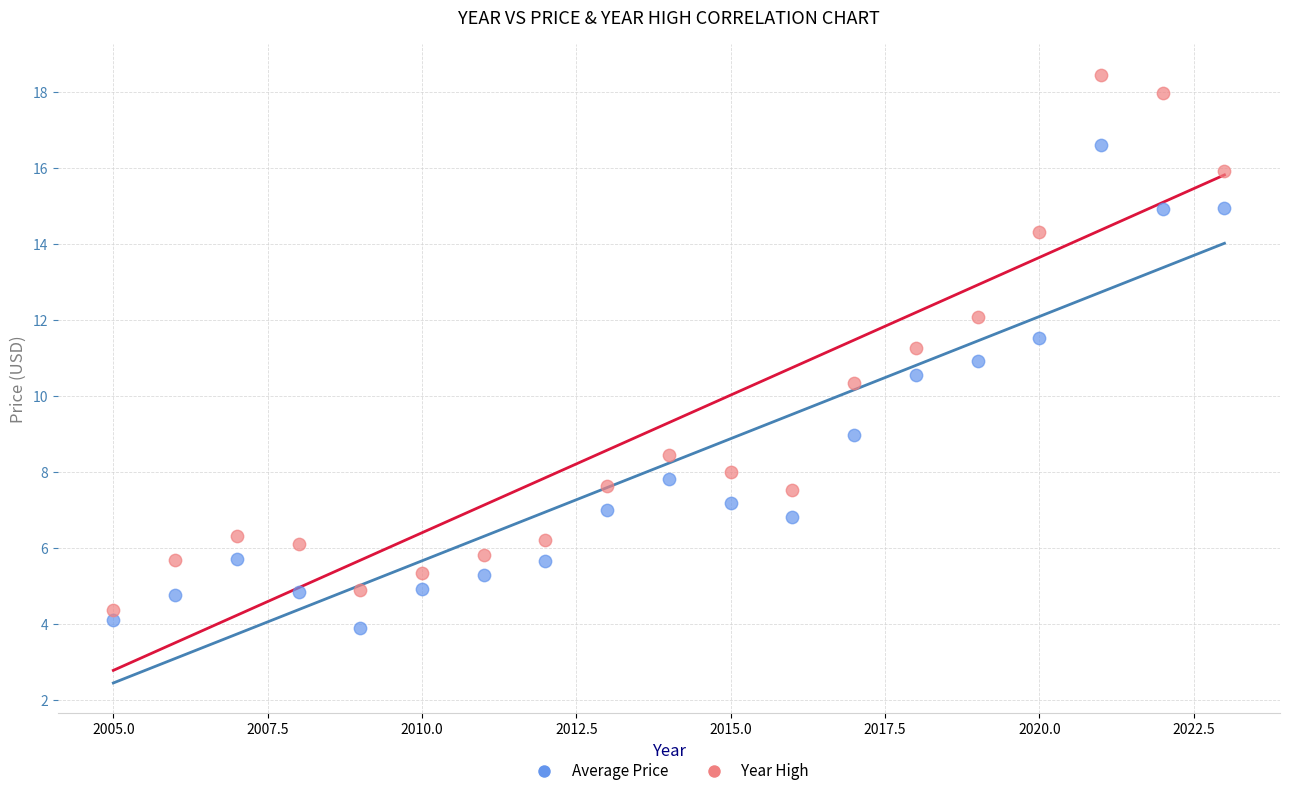

In the Average Price series, what Y value is closest to 10?

10.5